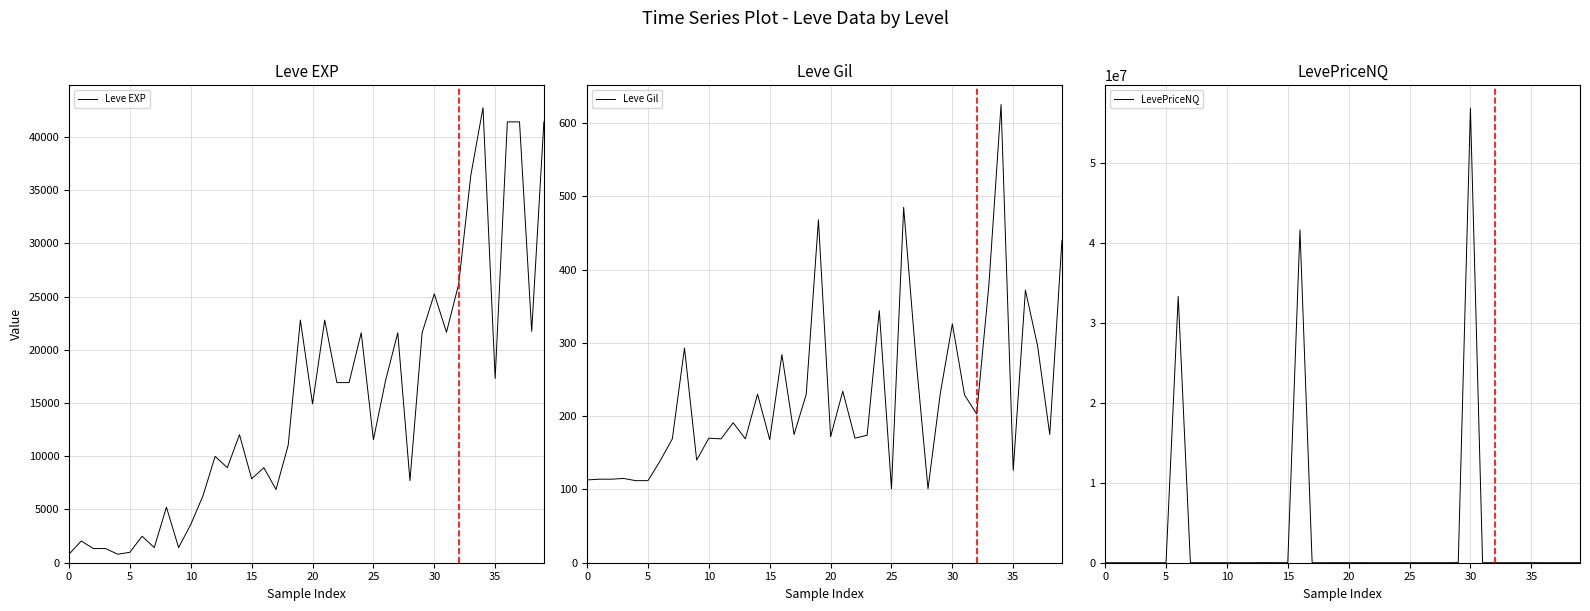

How many data points in LevePriceNQ are less than 783?

20